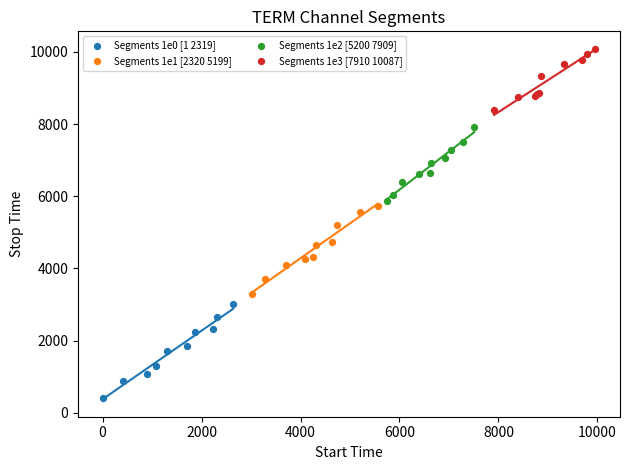

What are all the series names shown in the legend?

Segments 1e0 [1 2319], Segments 1e1 [2320 5199], Segments 1e2 [5200 7909], Segments 1e3 [7910 10087]